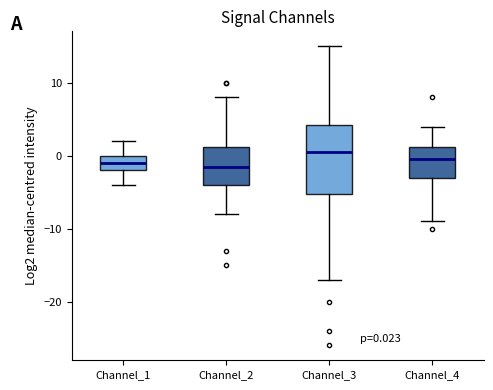

Comparing the boxes themselves (not the whiskers), which one is the tallest?

Channel_3